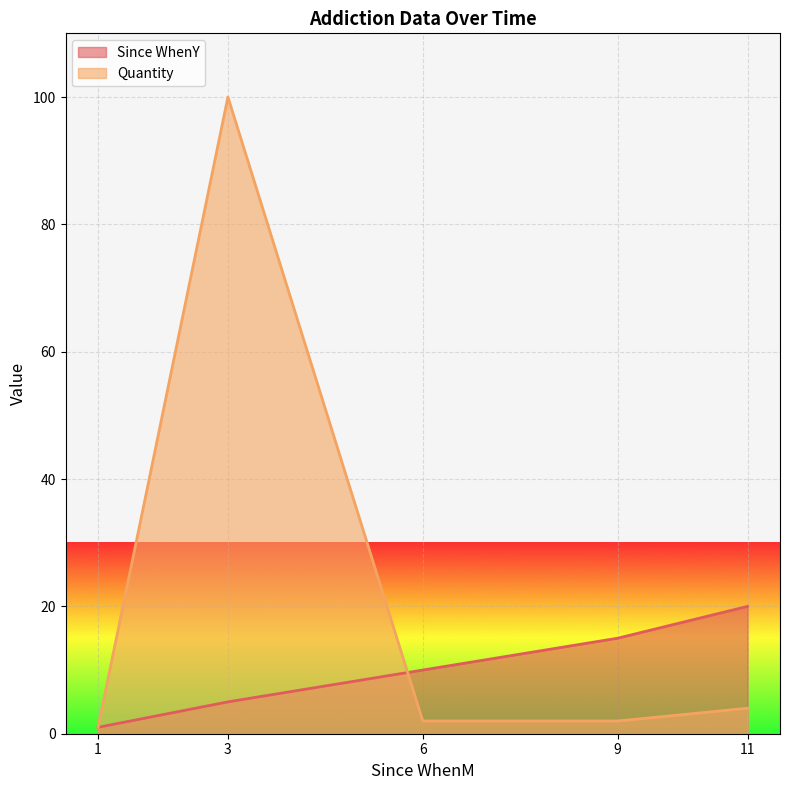

Reading right to left, transcribe all the data shown in this chart.

Since WhenY: 20	15	10	5	1
Quantity: 4	2	2	100	1